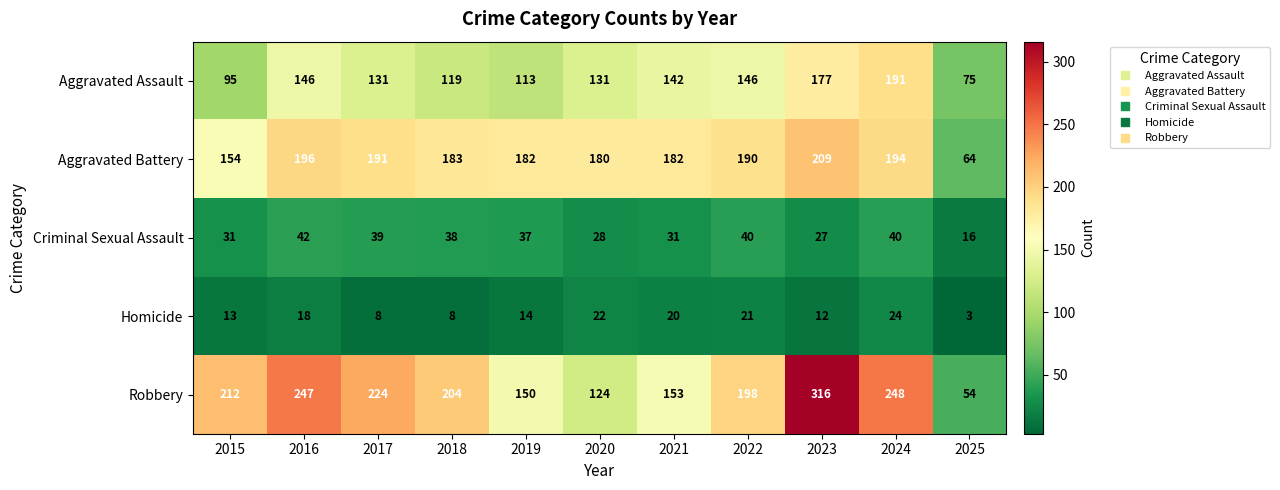

At which category does the chart reach its peak across all series?

2023